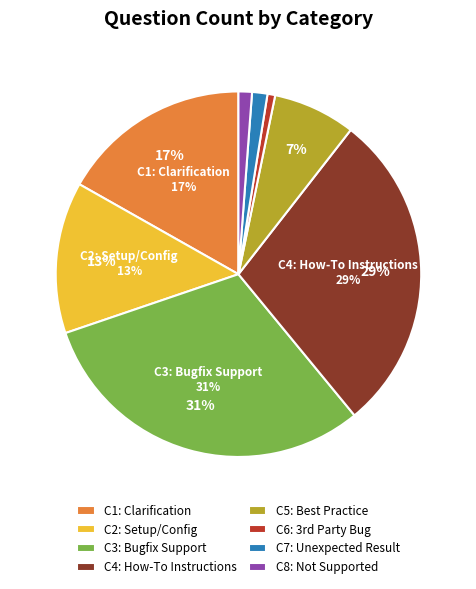

How many segments does this pie chart have?

8